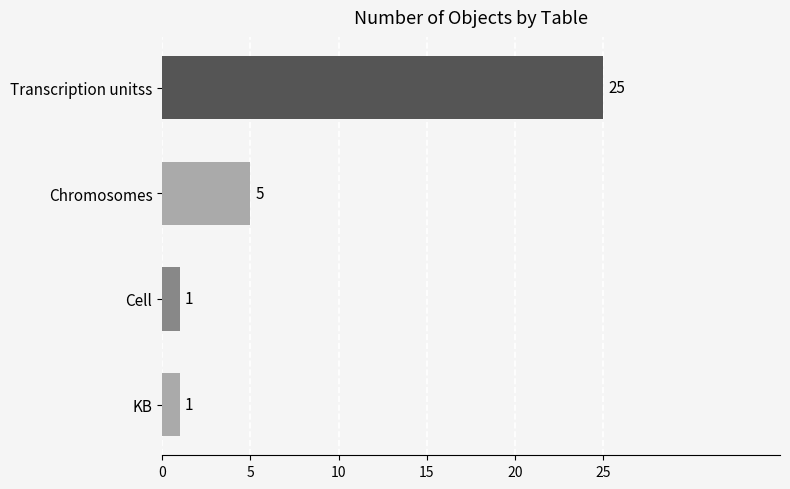

At which label is the value closest to 13?

Chromosomes